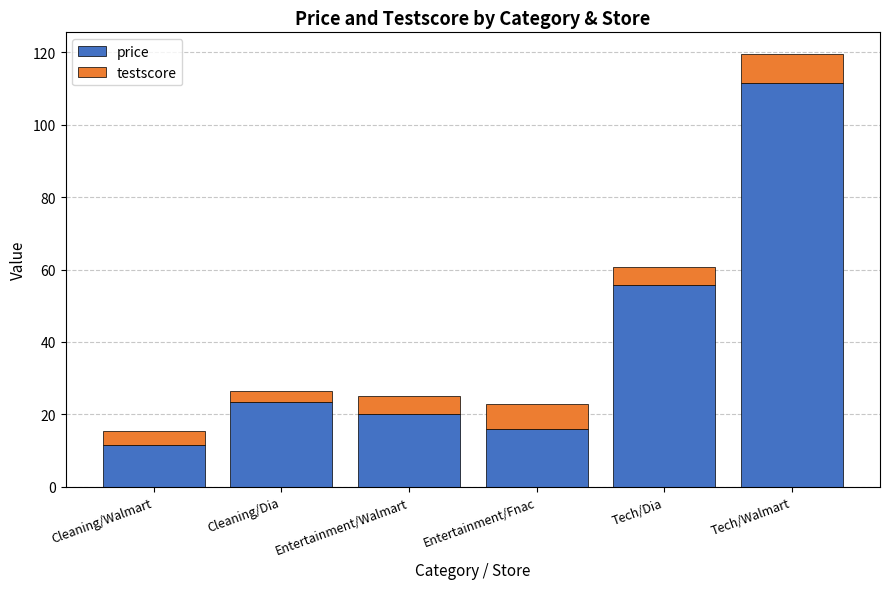

What is the approximate value of price at Cleaning/Walmart?

11.4